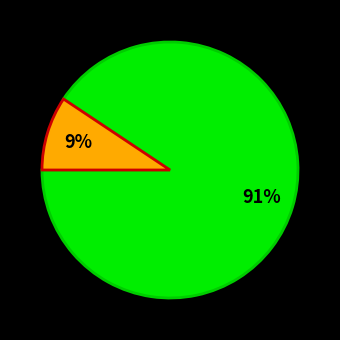

Is there any slice that represents more than half of the pie?

Yes